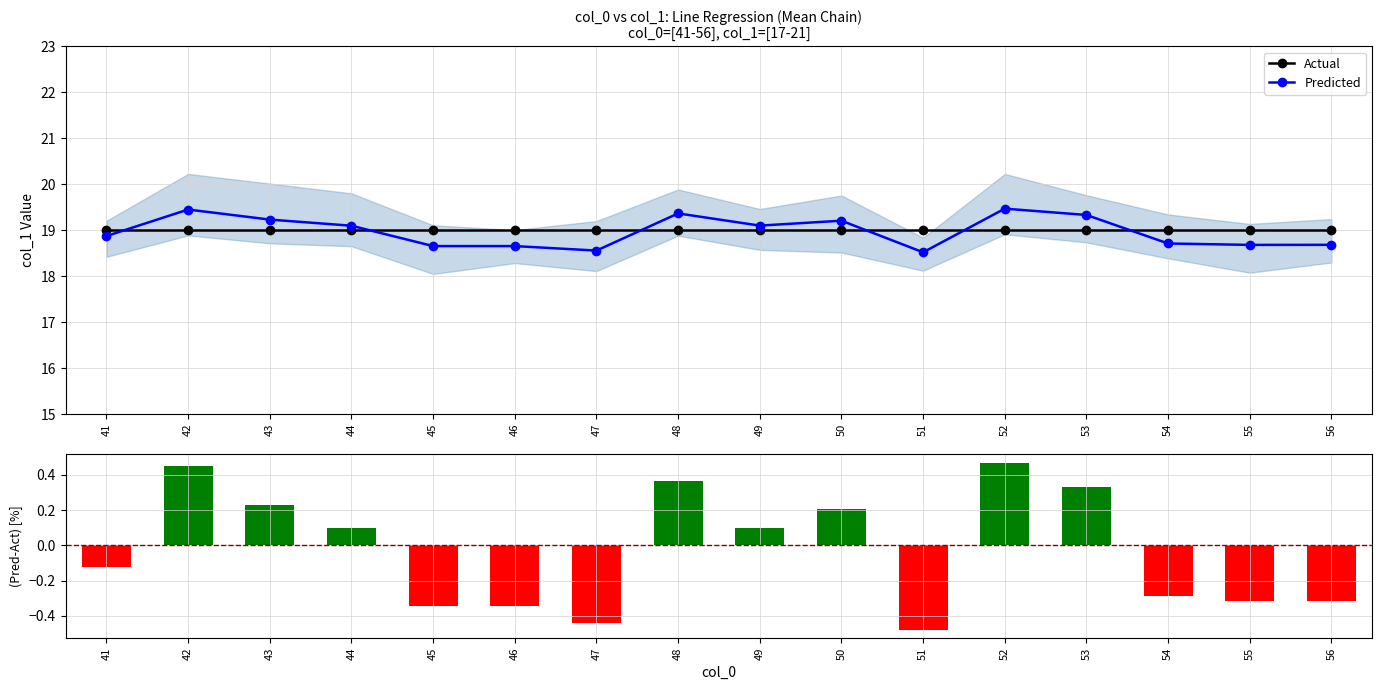

How many negative values does the Predicted Error series have?

8